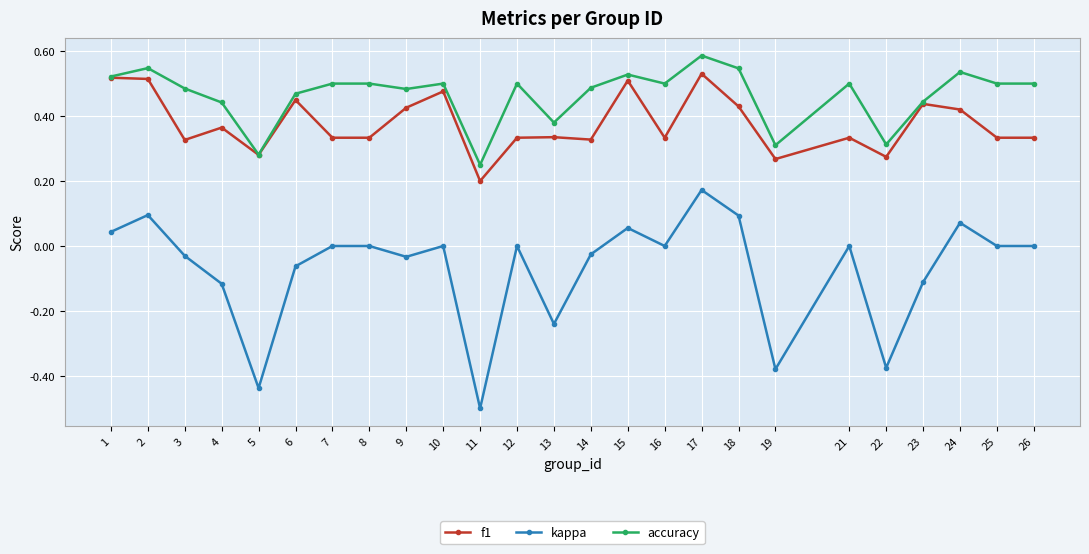

True or false: accuracy has more than 2 points higher than both neighbors.

True